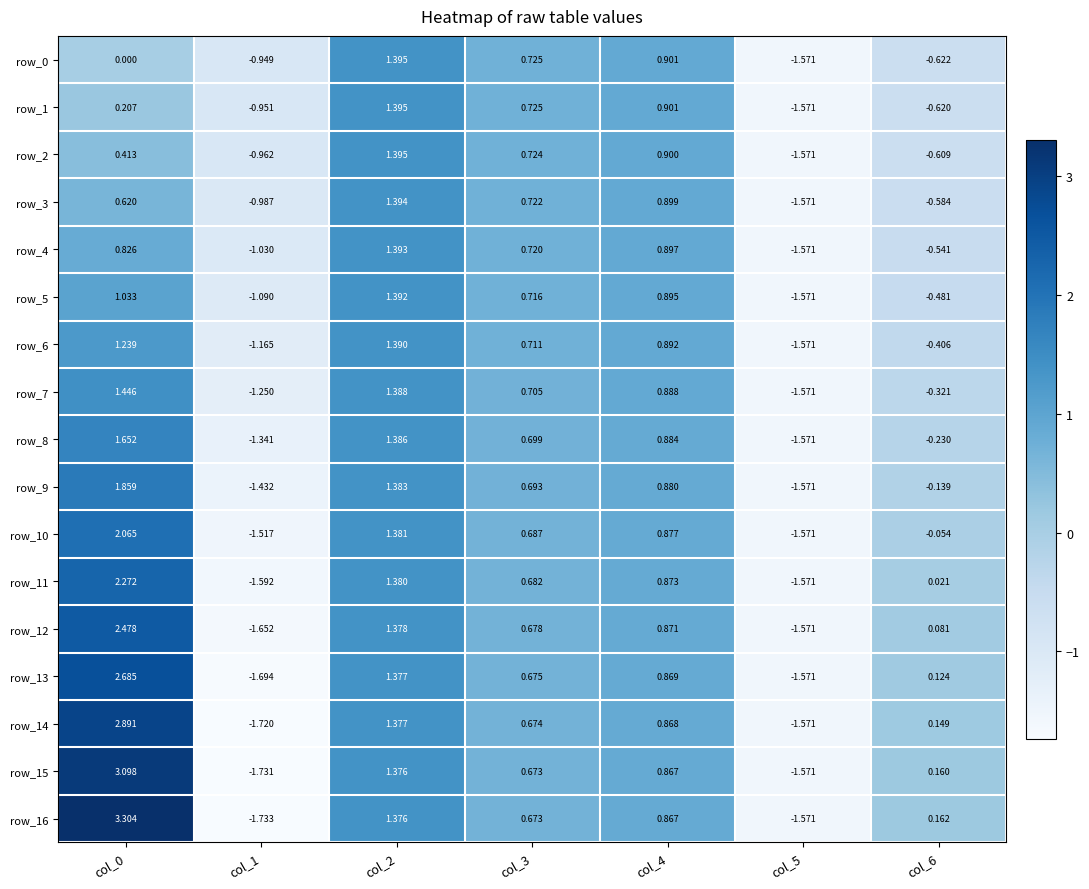

At which label does row_3 reach its peak?

col_2